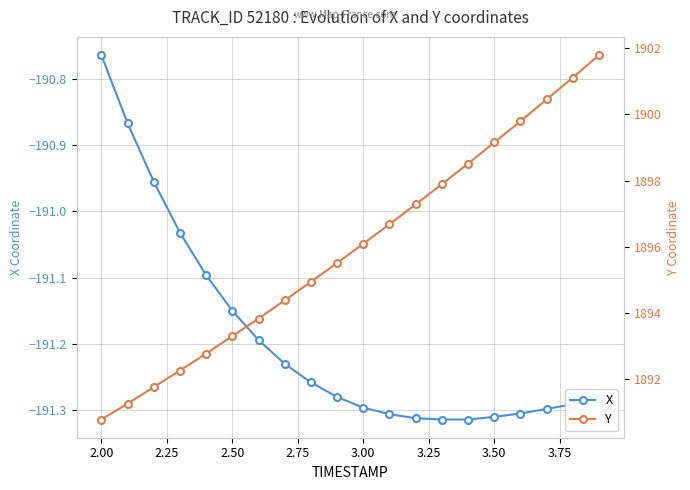

True or false: X has more than 2 points higher than both neighbors.

False